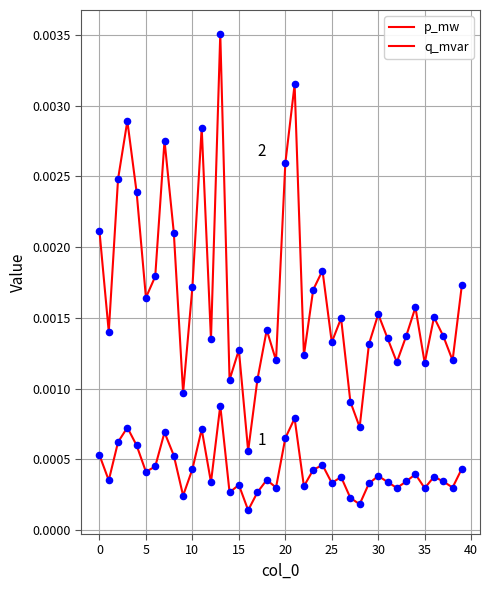

At how many categories does at least one series exceed 0?

40